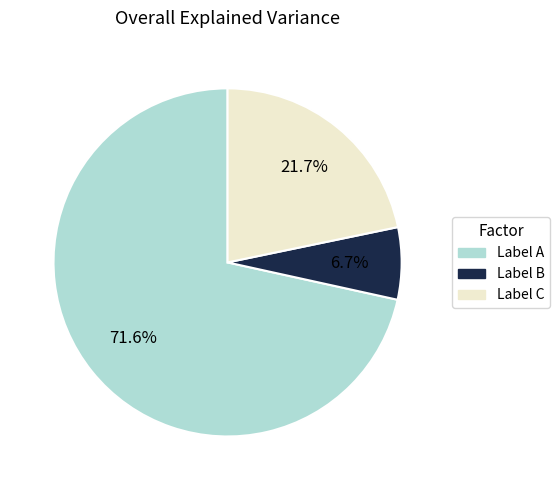

How many segments does this pie chart have?

3